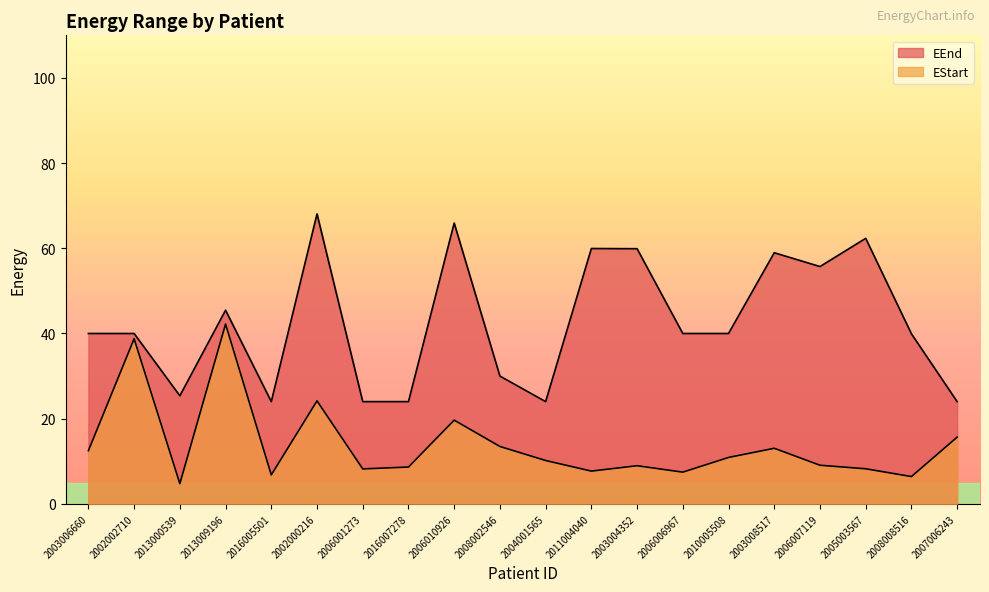

Which category has the lowest value across all series?

2013000539